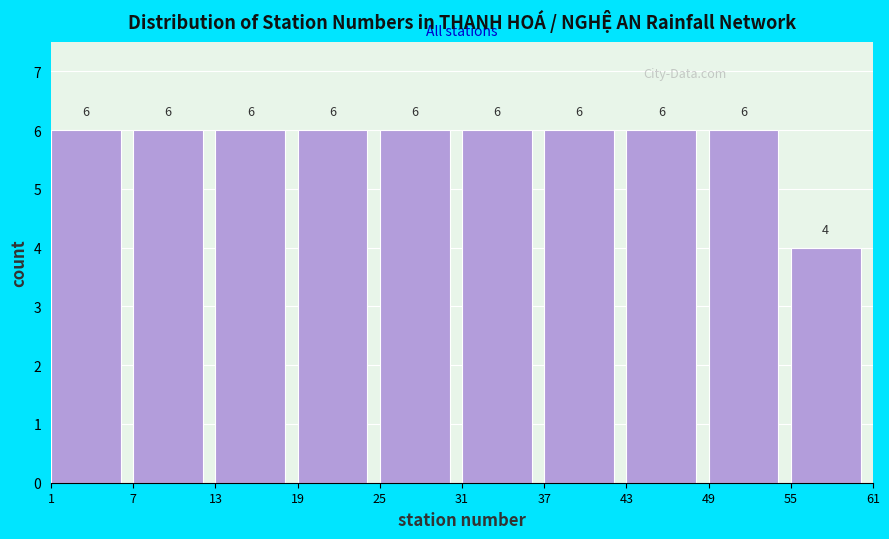

Reading left to right, list every bar in this chart as the range it spans on the x-axis followed by its height.

1 to 7: 6
7 to 13: 6
13 to 19: 6
19 to 25: 6
25 to 31: 6
31 to 37: 6
37 to 43: 6
43 to 49: 6
49 to 55: 6
55 to 61: 4